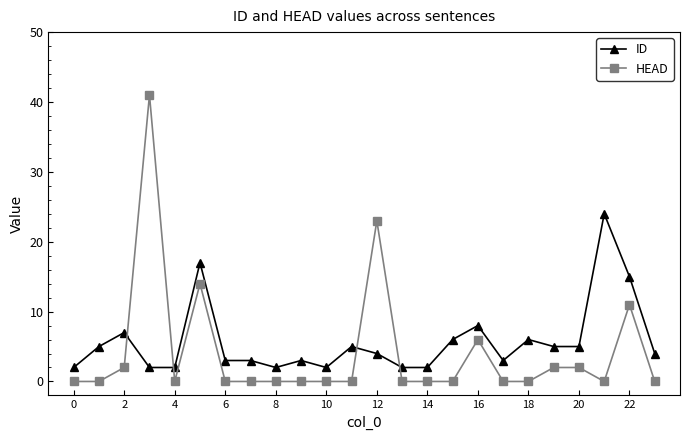

What is the sum of all ID values?

137